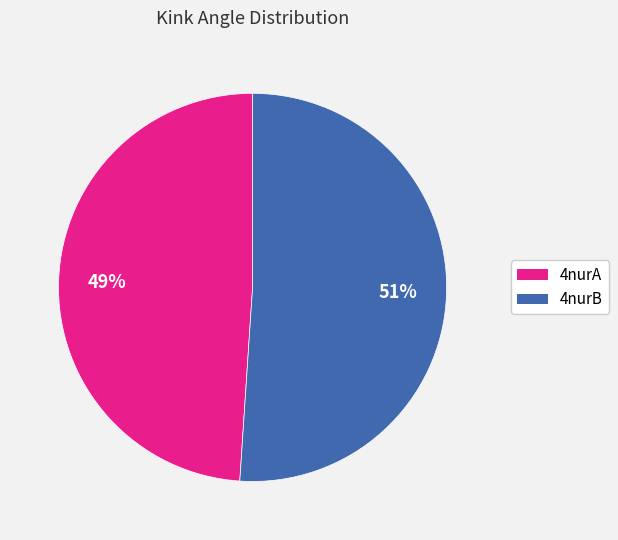

What percentage is the 4nurA slice, to the nearest percent?

49%